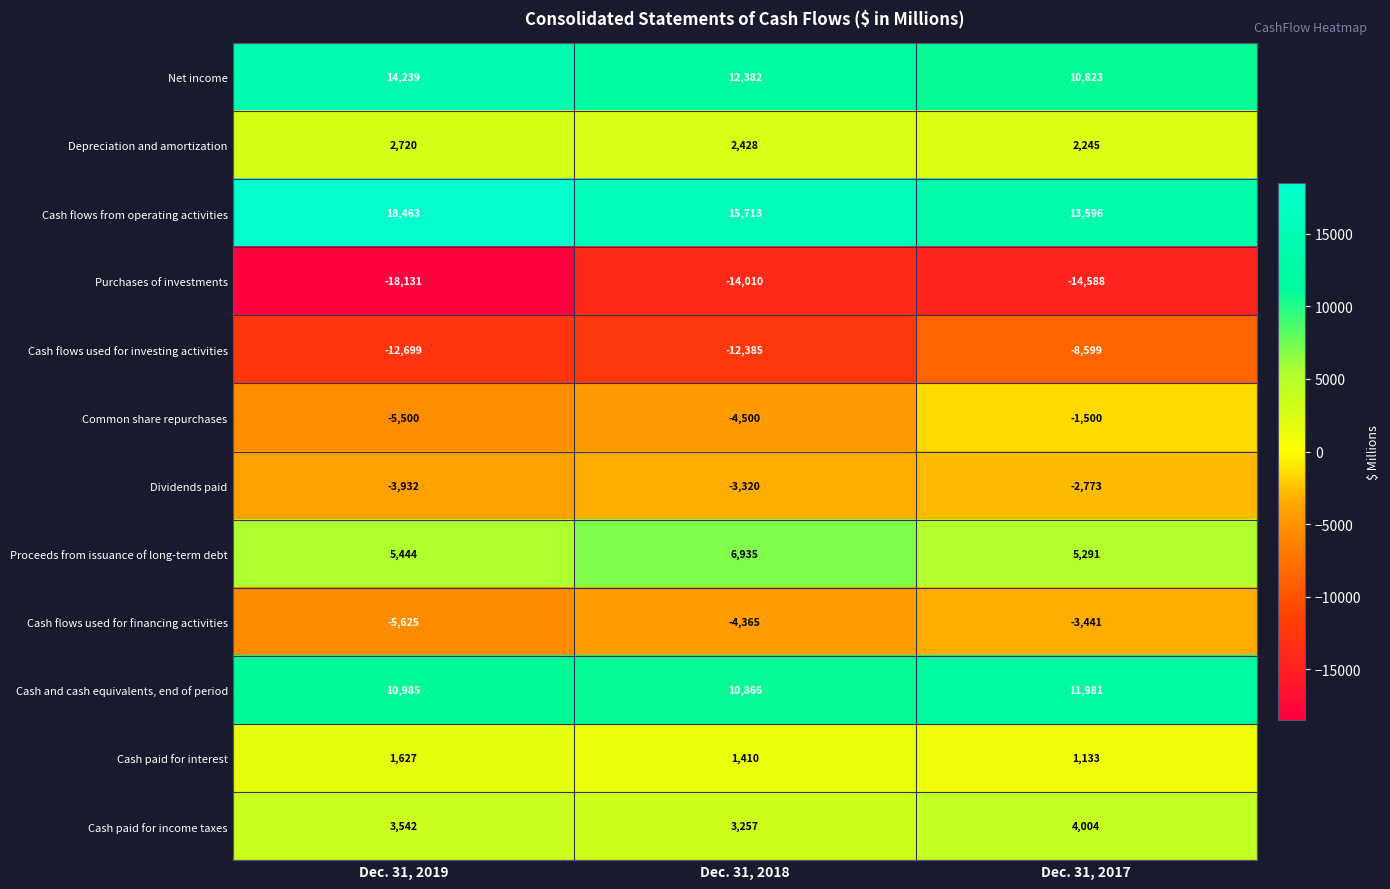

What is the lowest value of the Cash flows from operating activities series?

13596